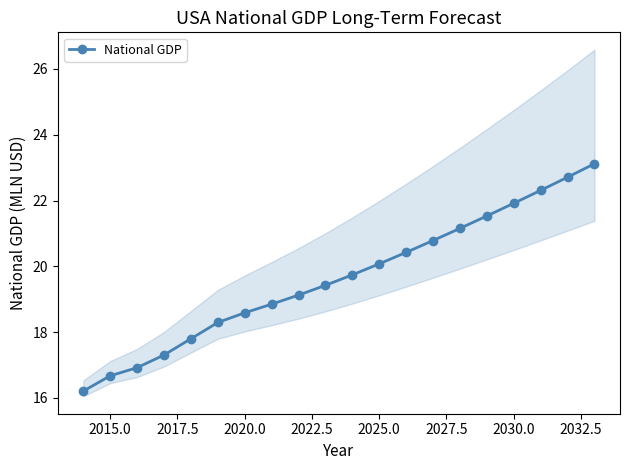

What is the greatest value displayed?

23.1